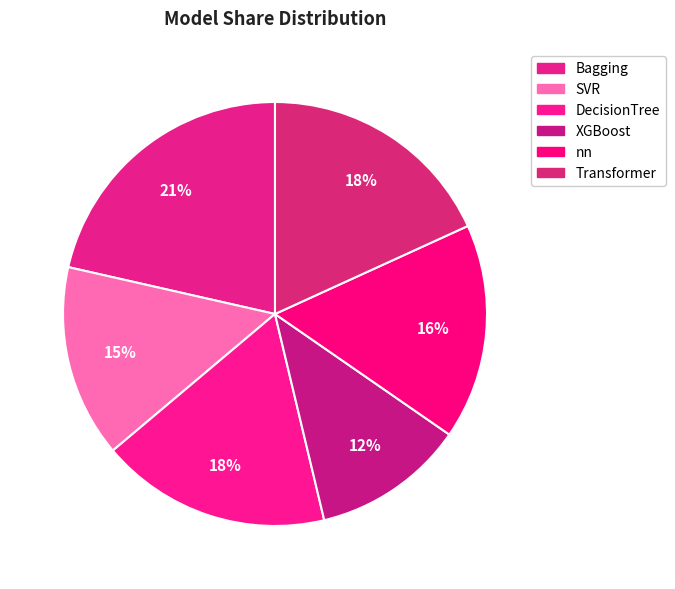

True or false: SVR accounts for 24% of the total.

False